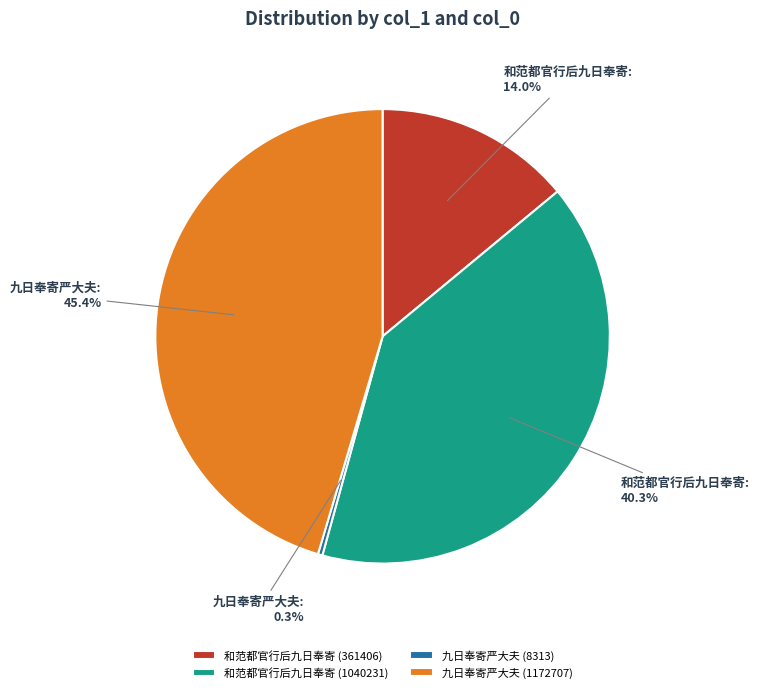

What percentage is the 九日奉寄严大夫 (1172707) slice, to the nearest percent?

45%